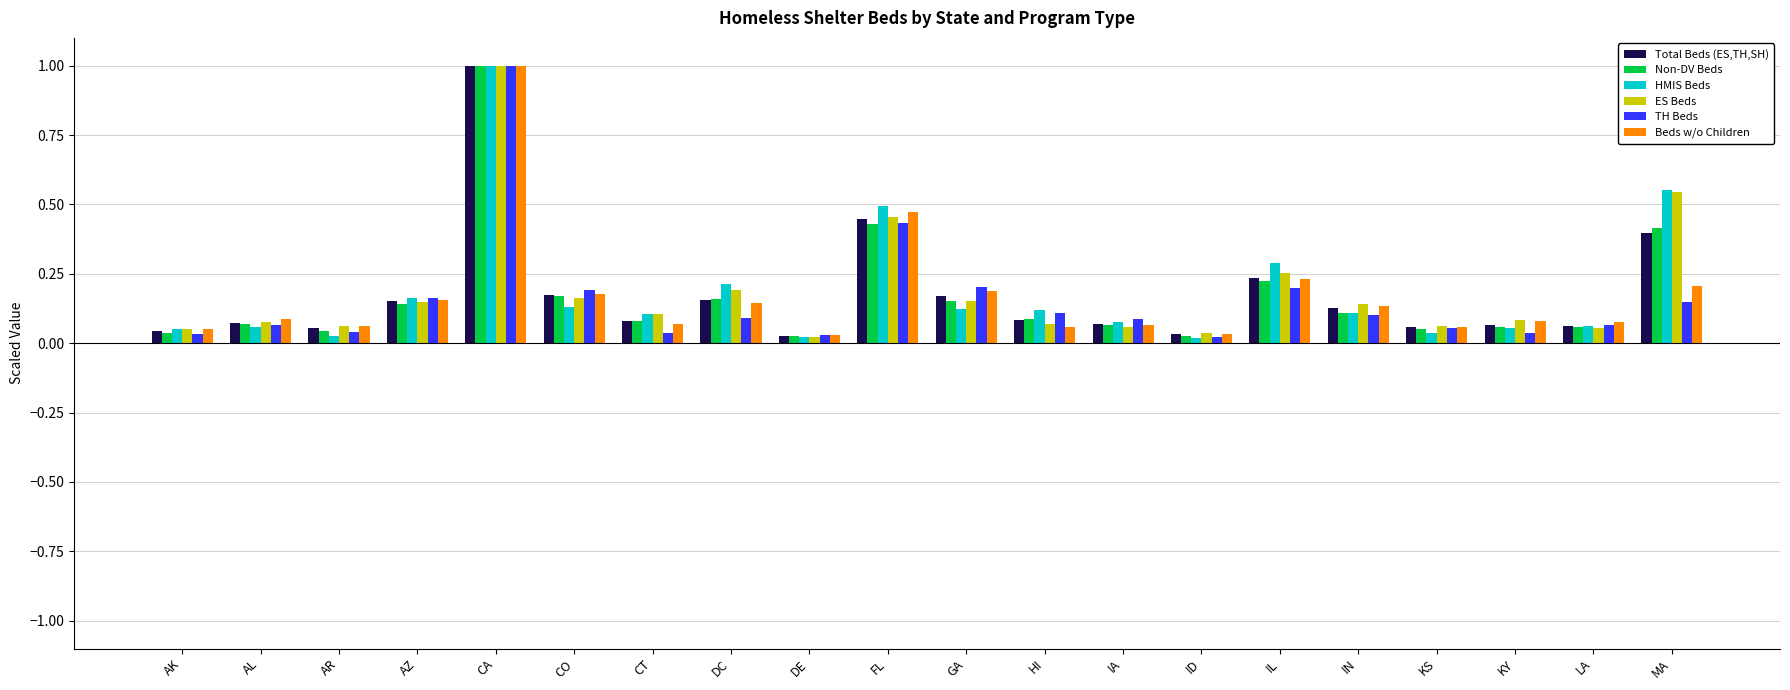

At which label does ES Beds reach its peak?

CA